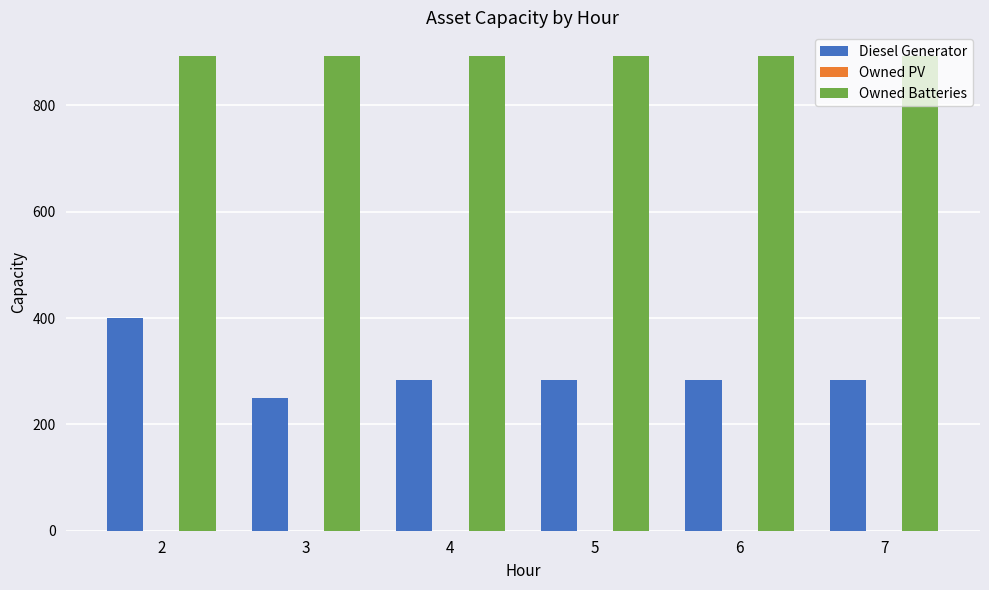

Which series has the widest spread of values?

Diesel Generator